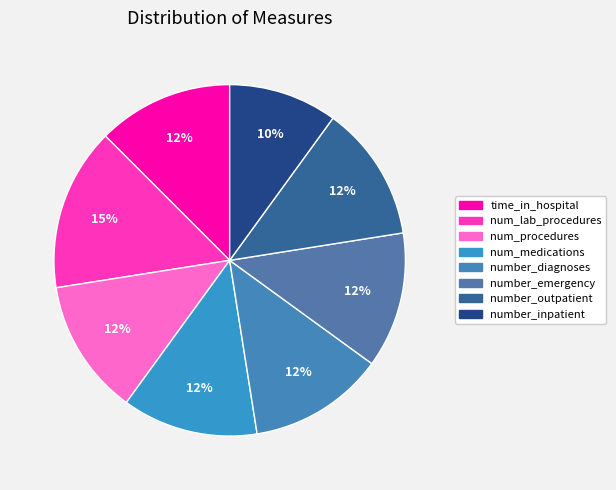

How many segments does this pie chart have?

8